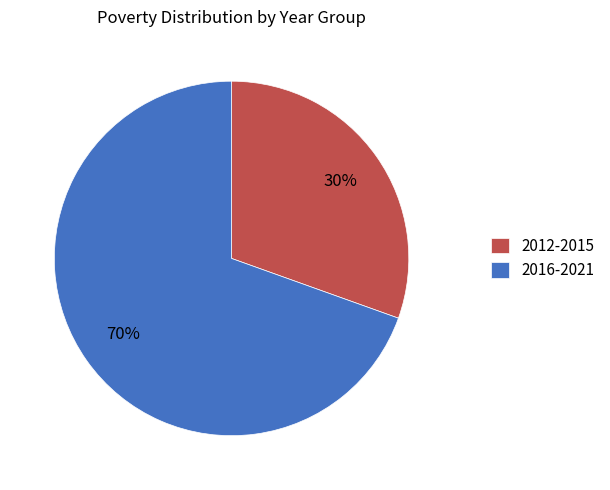

To the nearest percent, what percentage of the pie is 2012-2015?

30%